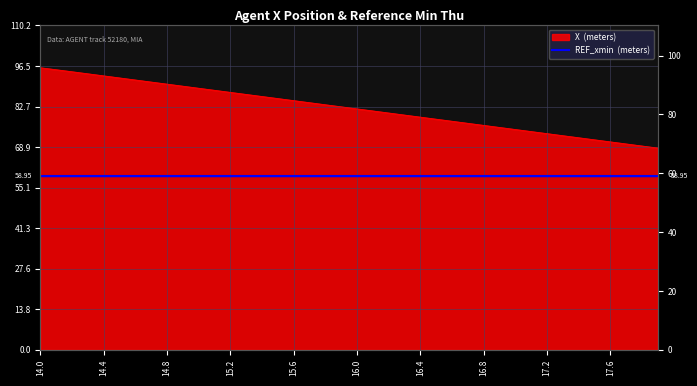

What is the difference between the values at 16.3 and 15.3?

7.0